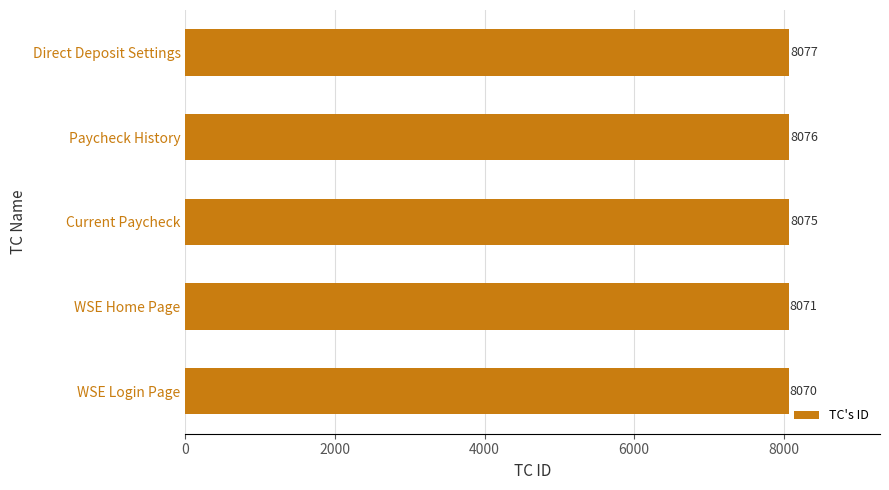

List the labels in order of value, largest first.

Direct Deposit Settings, Paycheck History, Current Paycheck, WSE Home Page, WSE Login Page